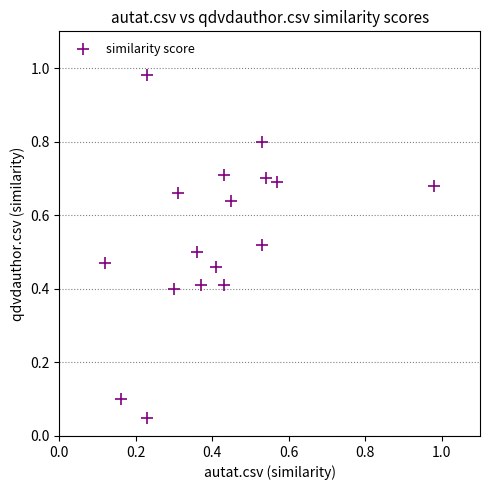

What is the range of Y values (max minus min)?

0.9